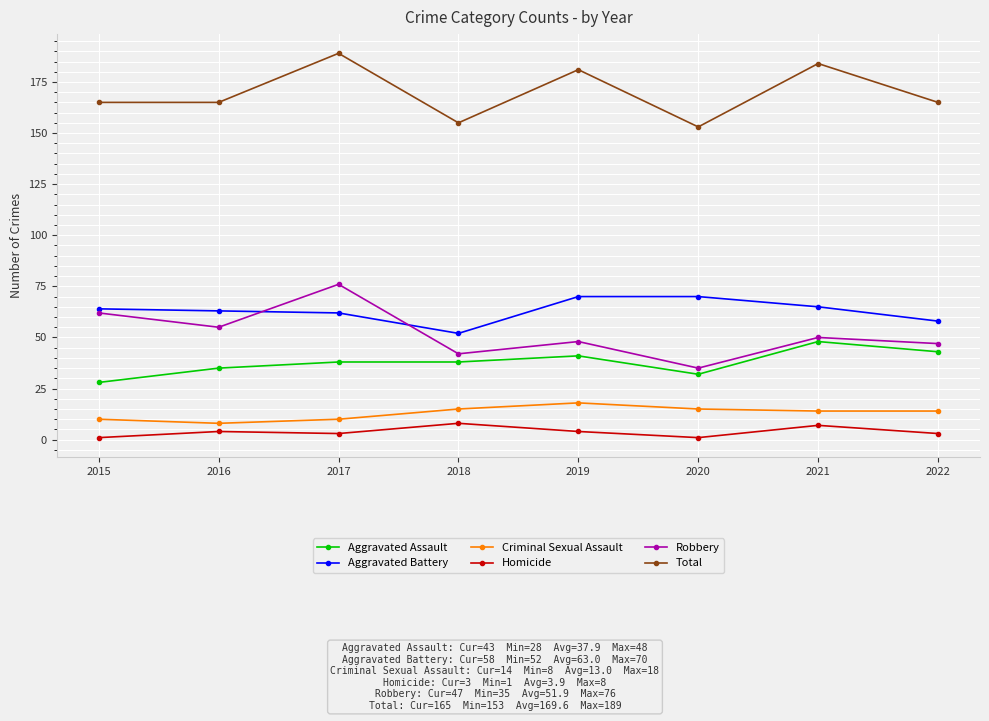

What is the value of the Aggravated Battery point at the 5th from the left?

70